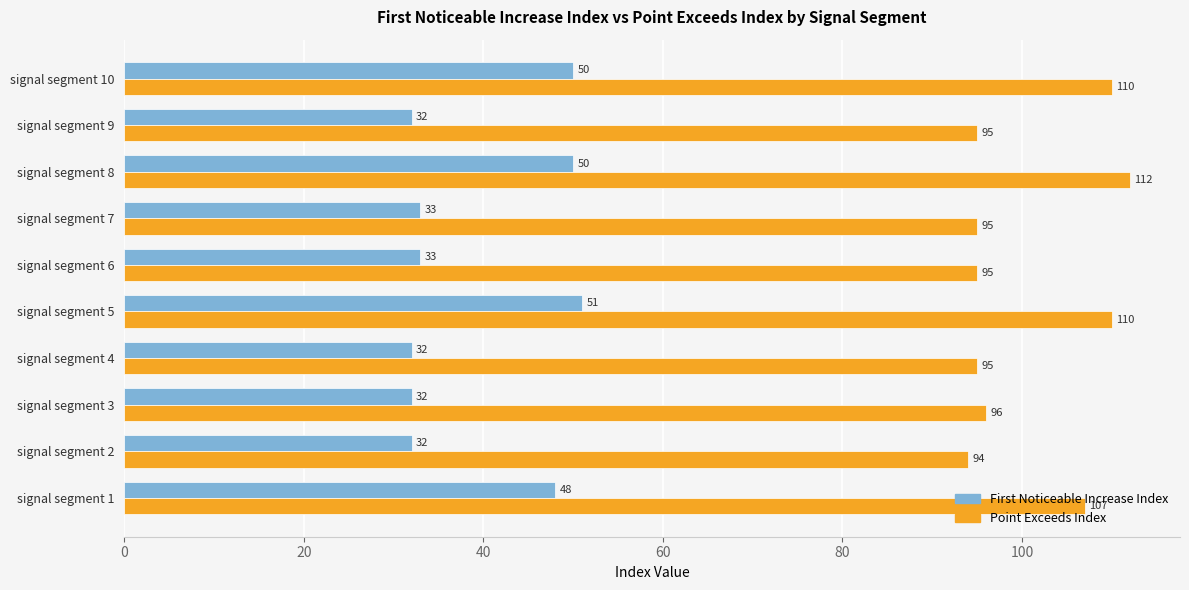

What is the total value across all series at signal segment 10?

160